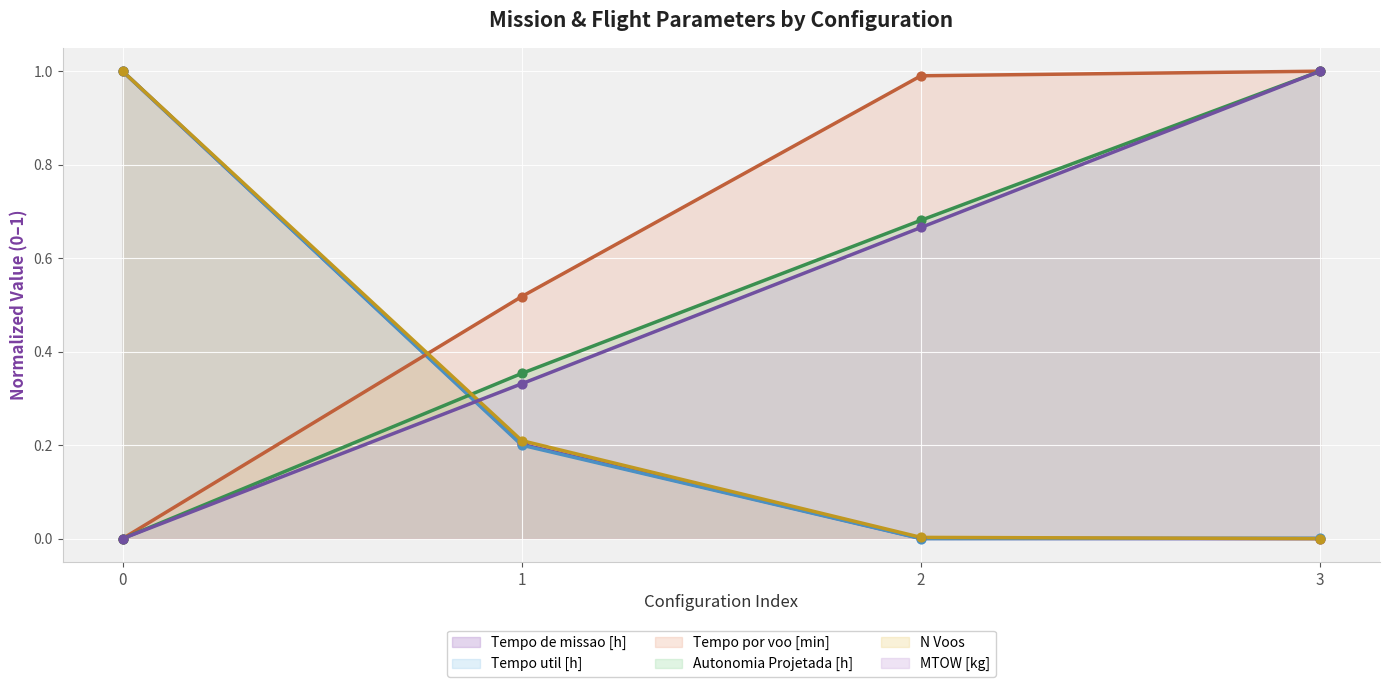

Which series reaches the maximum Y coordinate?

Tempo de missao [h]